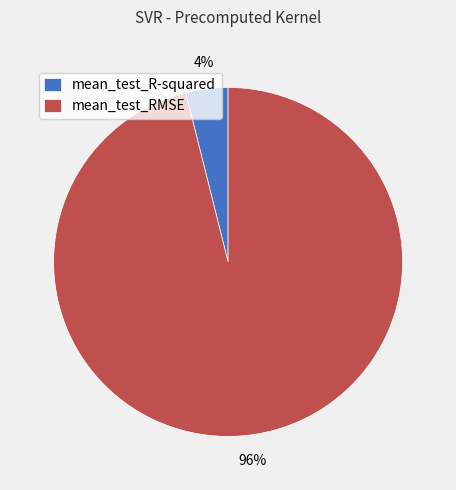

Is the sum of mean_test_R-squared and mean_test_RMSE greater than half?

Yes